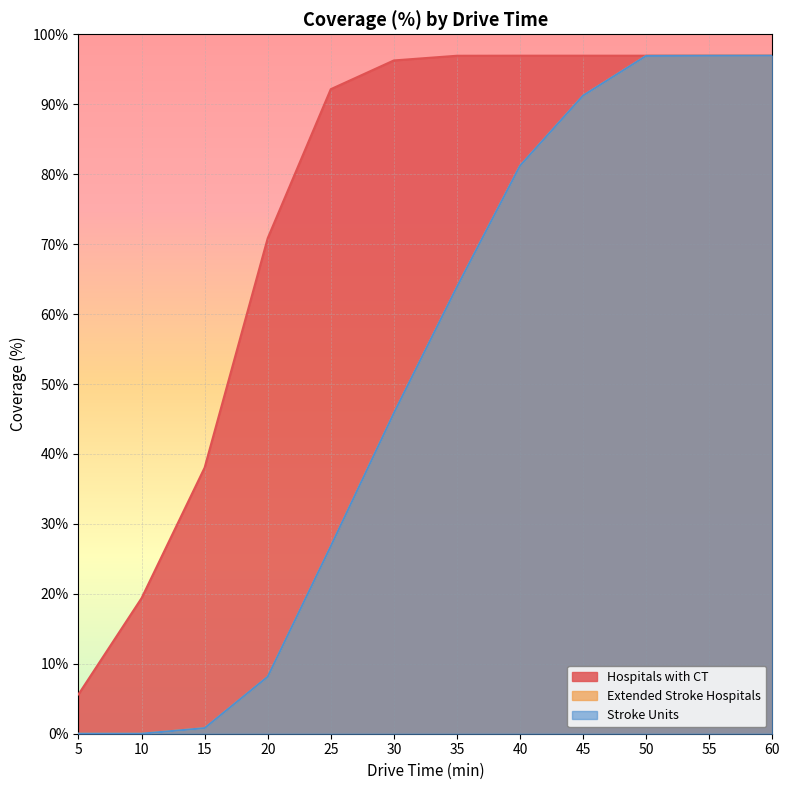

What is the value of the Hospitals with CT point at the 4th from the left?

70.8